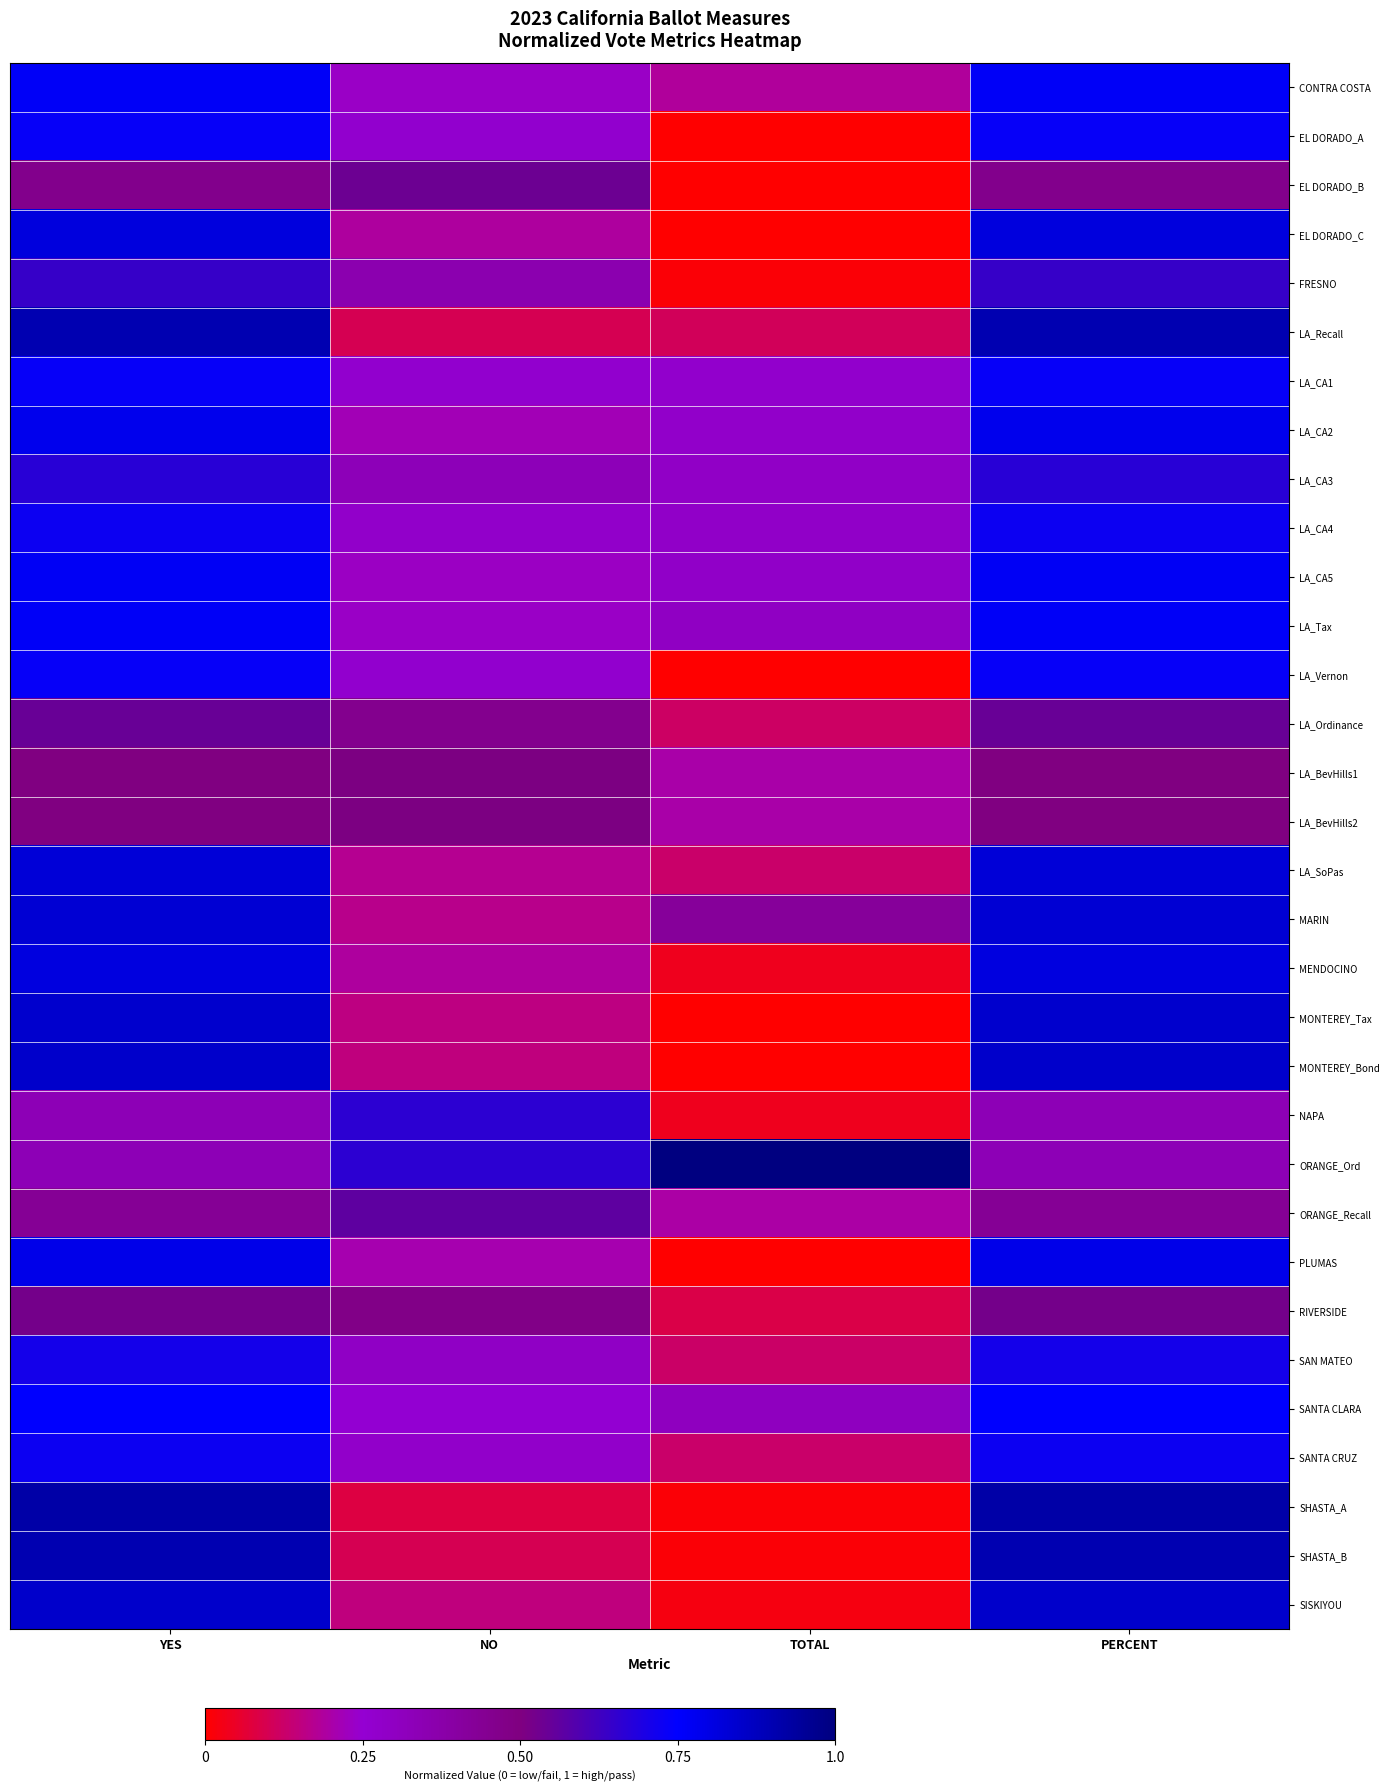

What is the total value across all series at PERCENT?

22.5